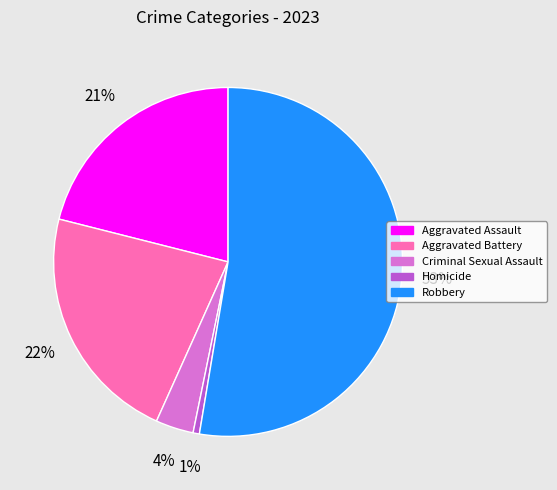

To the nearest percent, what is the combined percentage of Aggravated Battery and Aggravated Assault?

43%